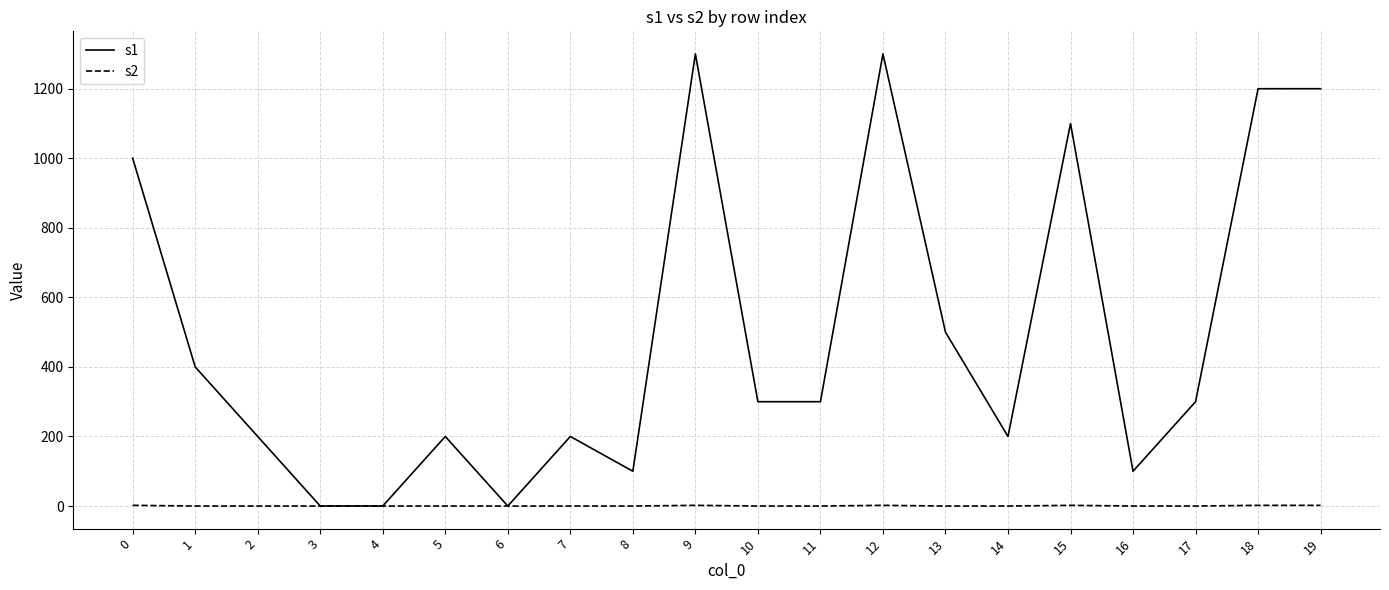

List the series in order of their overall mean, highest first.

s1, s2